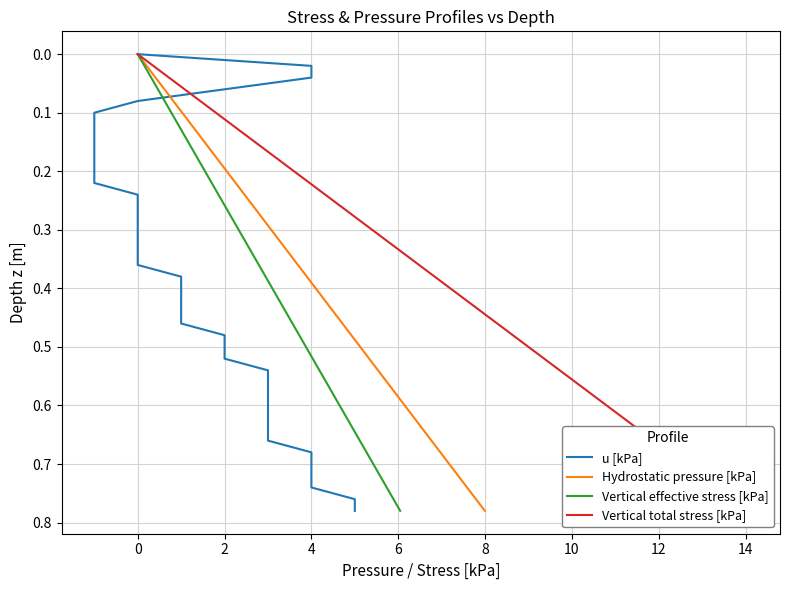

How many lines are shown in the chart?

4